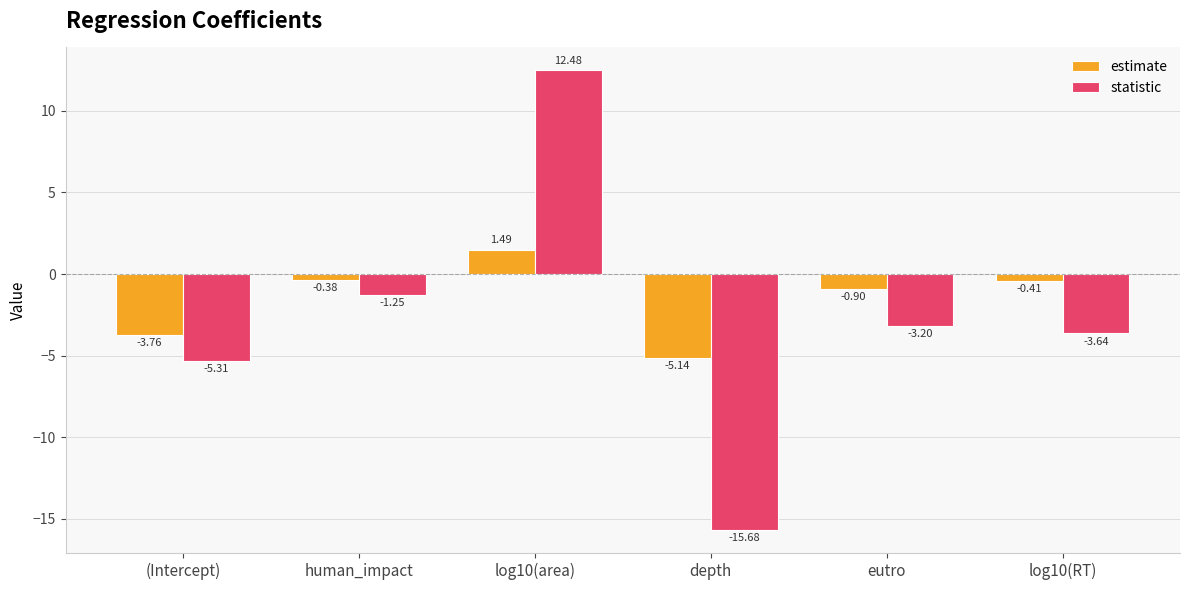

Which series has the widest spread of values?

statistic